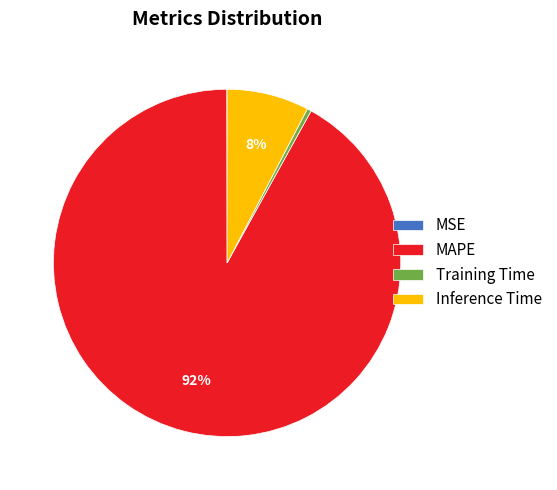

To the nearest percent, what is the difference between the Inference Time and MAPE slice percentages?

84%